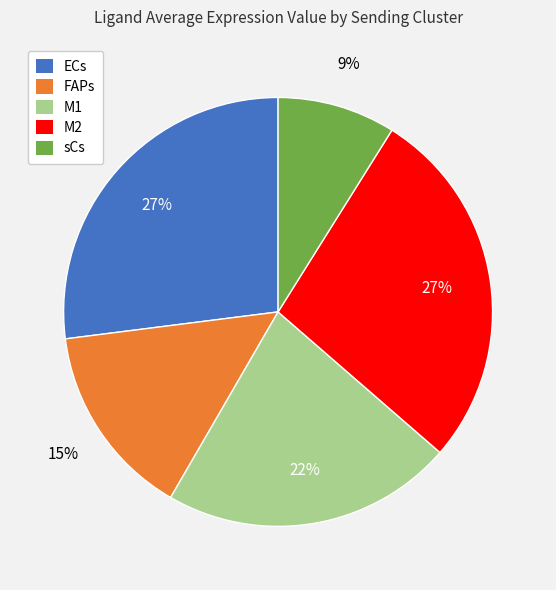

Do M2 and FAPs together represent more than half of the pie?

No